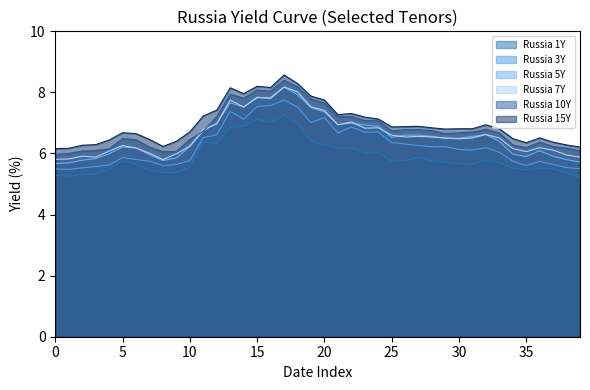

What is the minimum value for Russia 15Y?

6.2